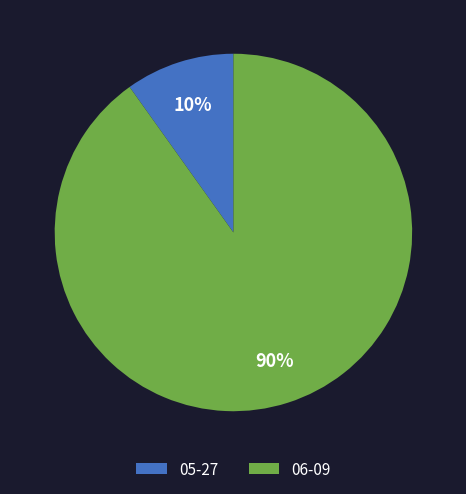

Approximately how many times larger is the value at 05-27 compared to 06-09?

0.1